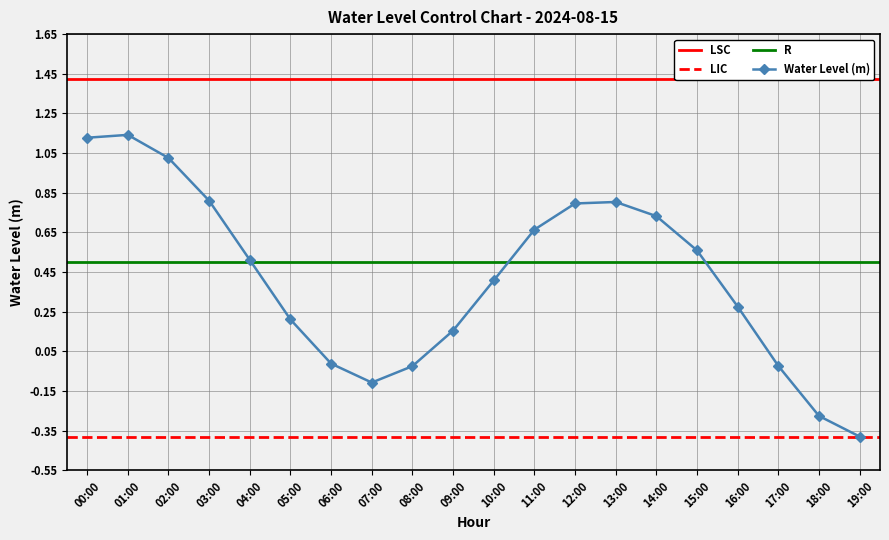

Reading left to right, extract all data points from this chart.

00:00=1.1	01:00=1.1	02:00=1.0	03:00=0.8	04:00=0.5	05:00=0.2	06:00=-0.0	07:00=-0.1	08:00=-0.0	09:00=0.2	10:00=0.4	11:00=0.7	12:00=0.8	13:00=0.8	14:00=0.7	15:00=0.6	16:00=0.3	17:00=-0.0	18:00=-0.3	19:00=-0.4